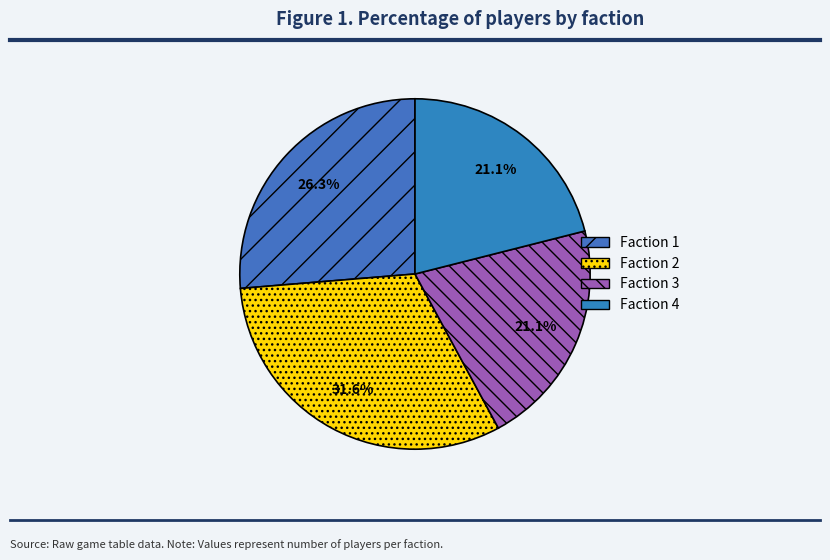

Count the number of slices in the pie.

4